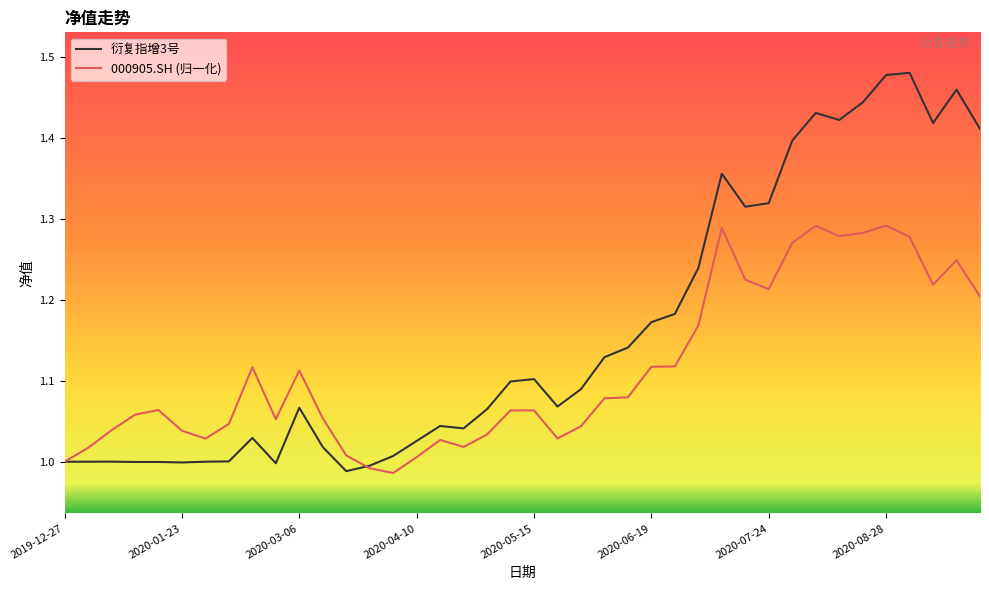

Which series has the widest spread of values?

衍复指增3号